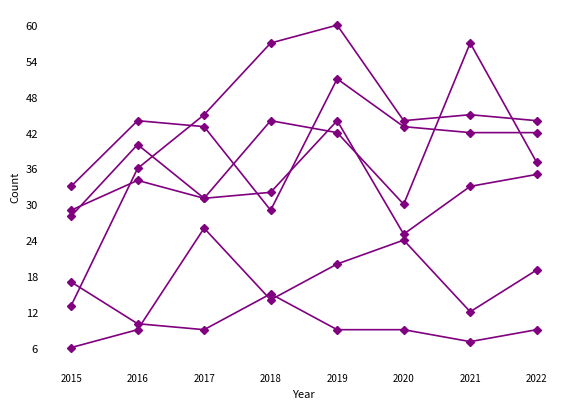

Is it true that Austin equals 37 at 2022?

True